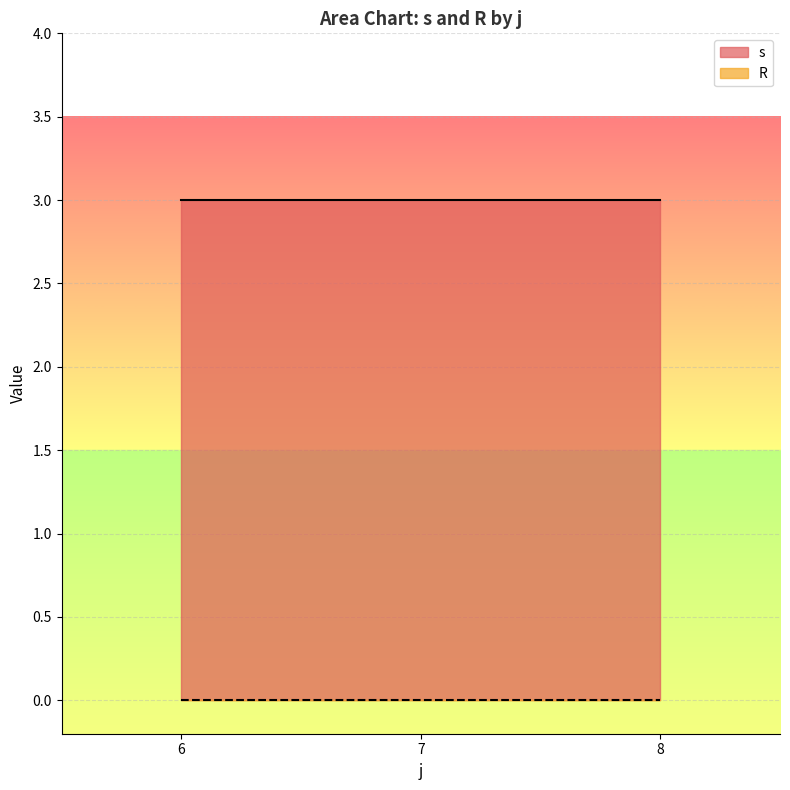

What is the sum of all s values?

9